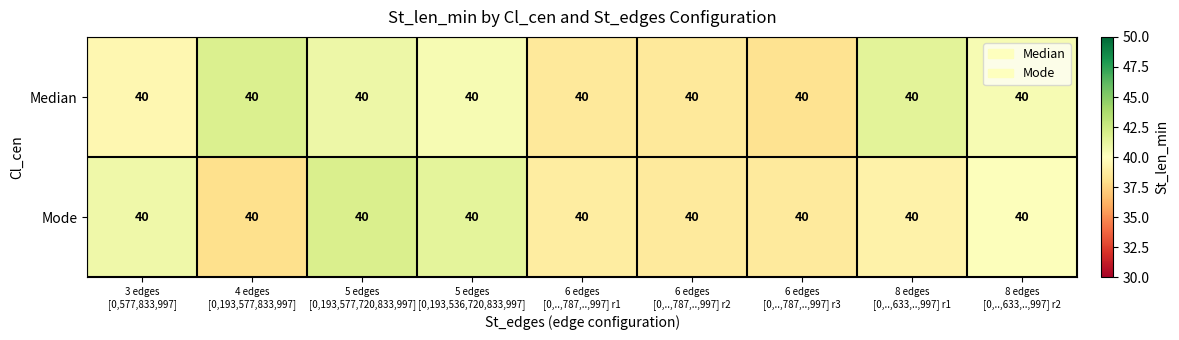

Is the value of Median at 3 edges [0,577,833,997] greater than the value of Mode at 4 edges [0,193,577,833,997]?

Yes